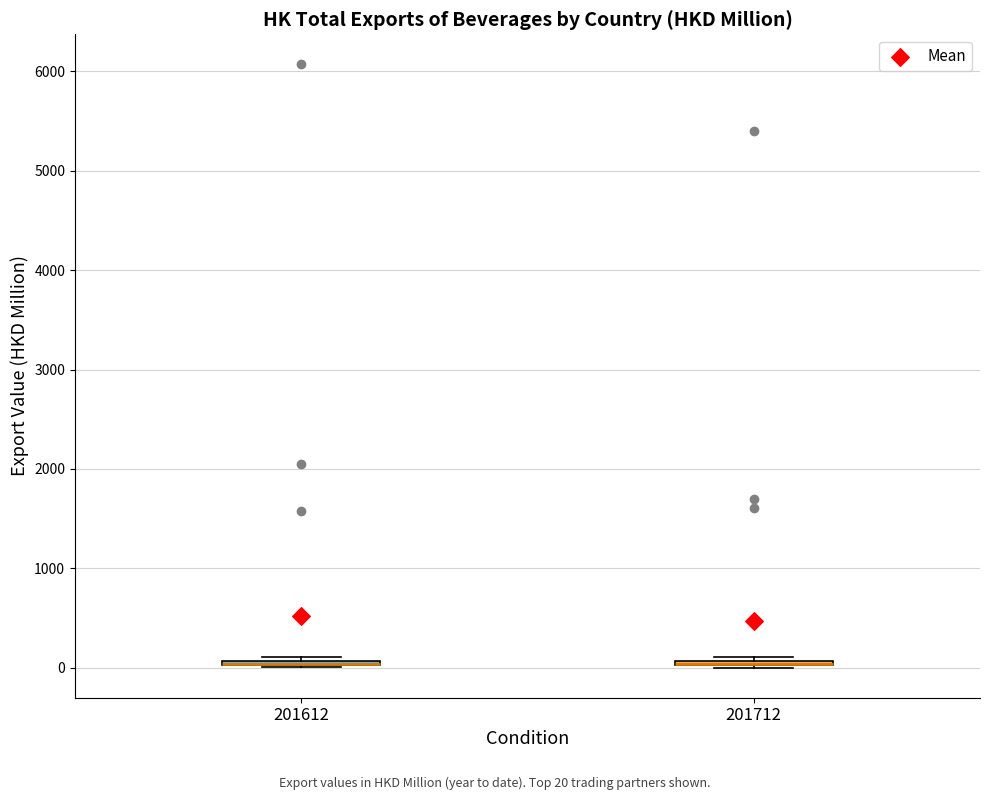

Where is the lower edge of the box at x = 201612 on the y-axis? The values are not printed on the chart, so give them approximately, as read against the axis.

0